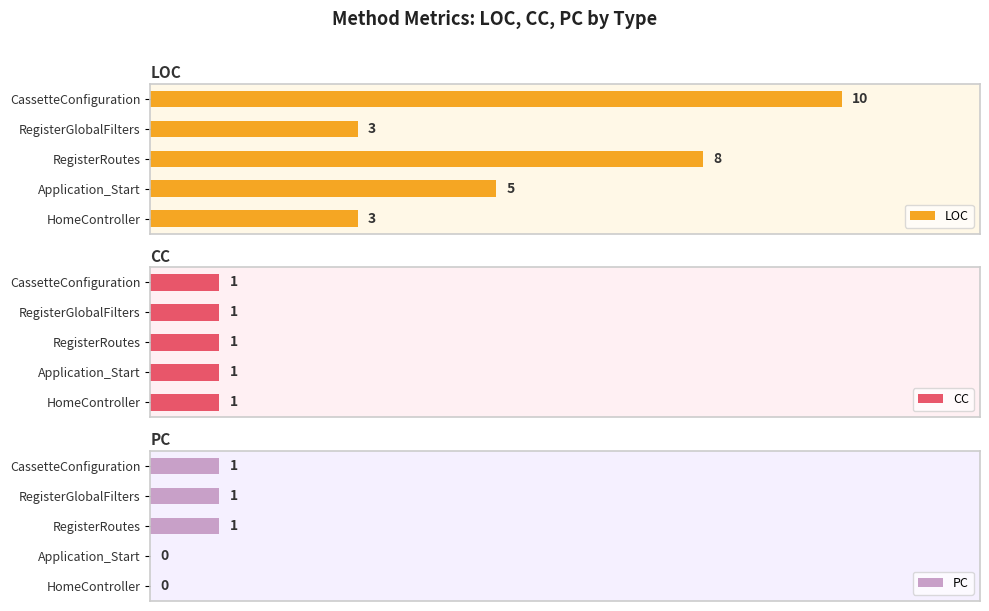

Count the number of categories in the chart.

5